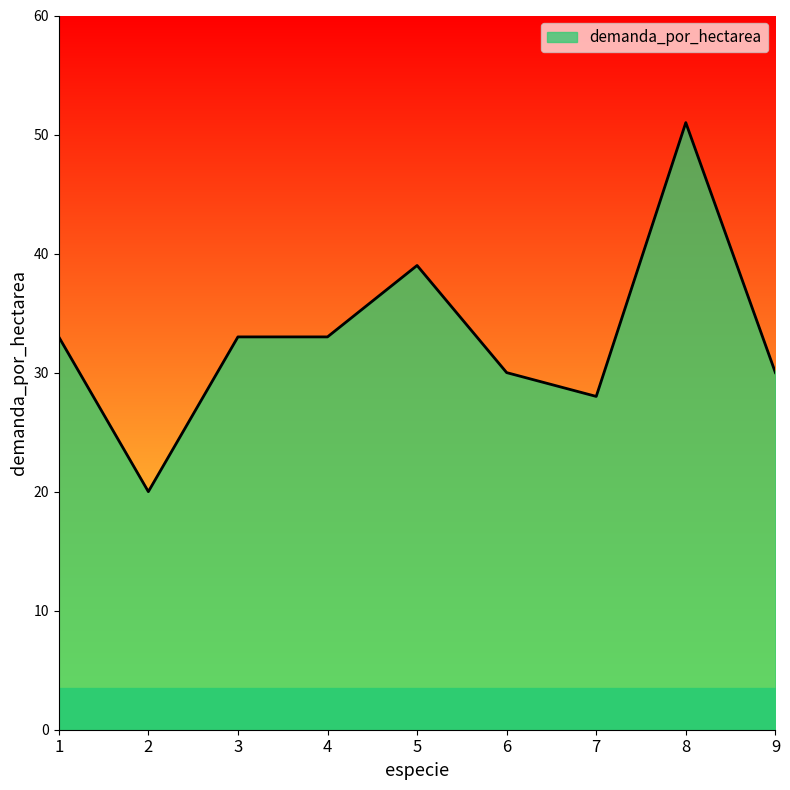

What is the difference between the maximum and minimum values?

31